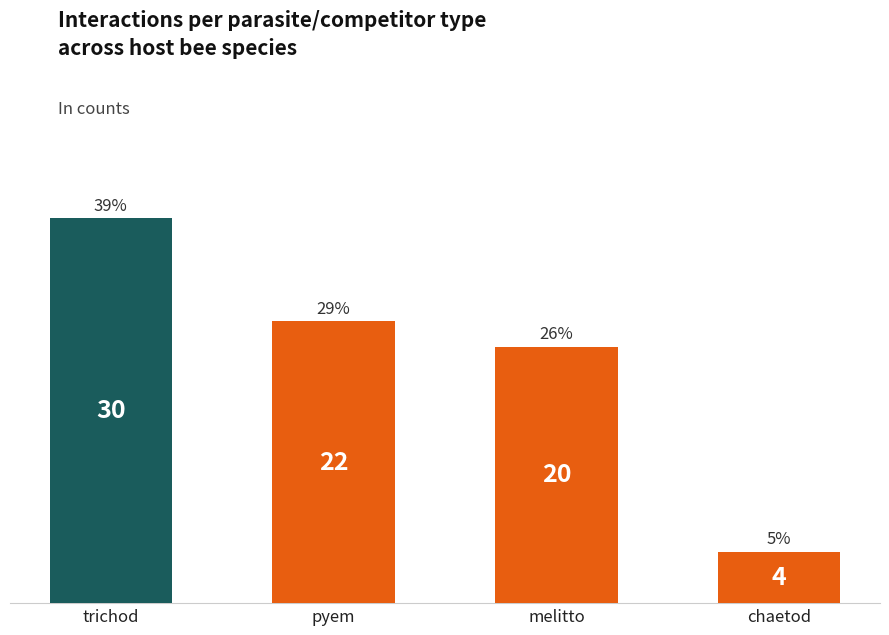

Which has a higher value, trichod or pyem?

trichod